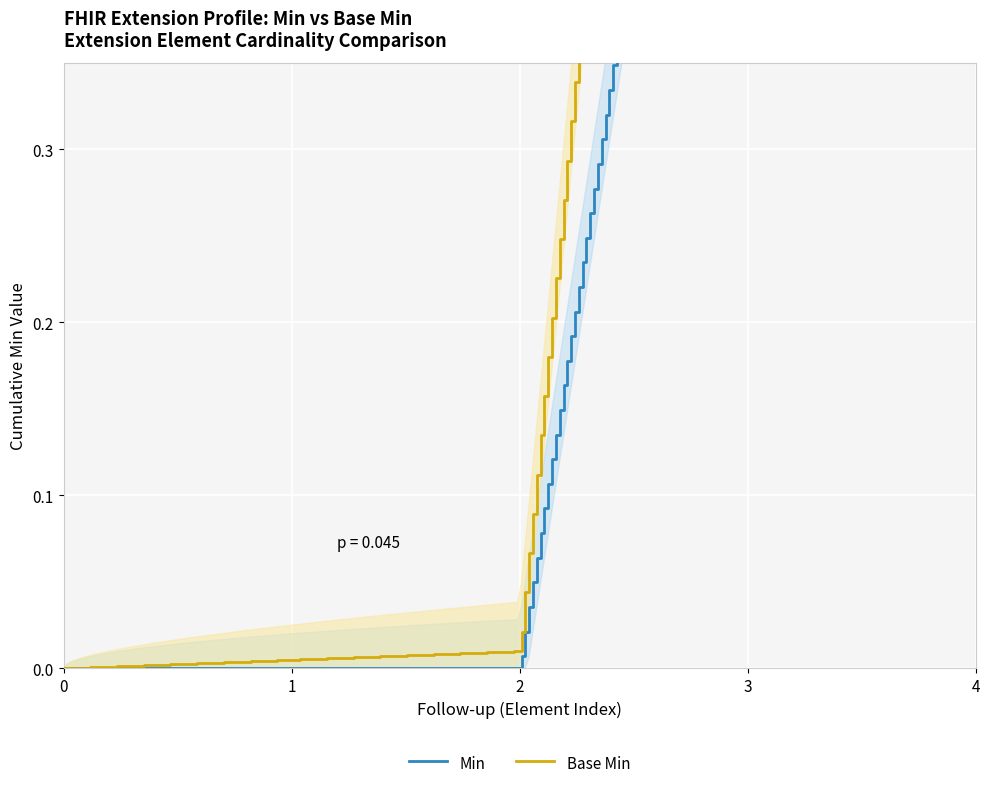

The Min series shows 0 at Extension.id. True or false?

True